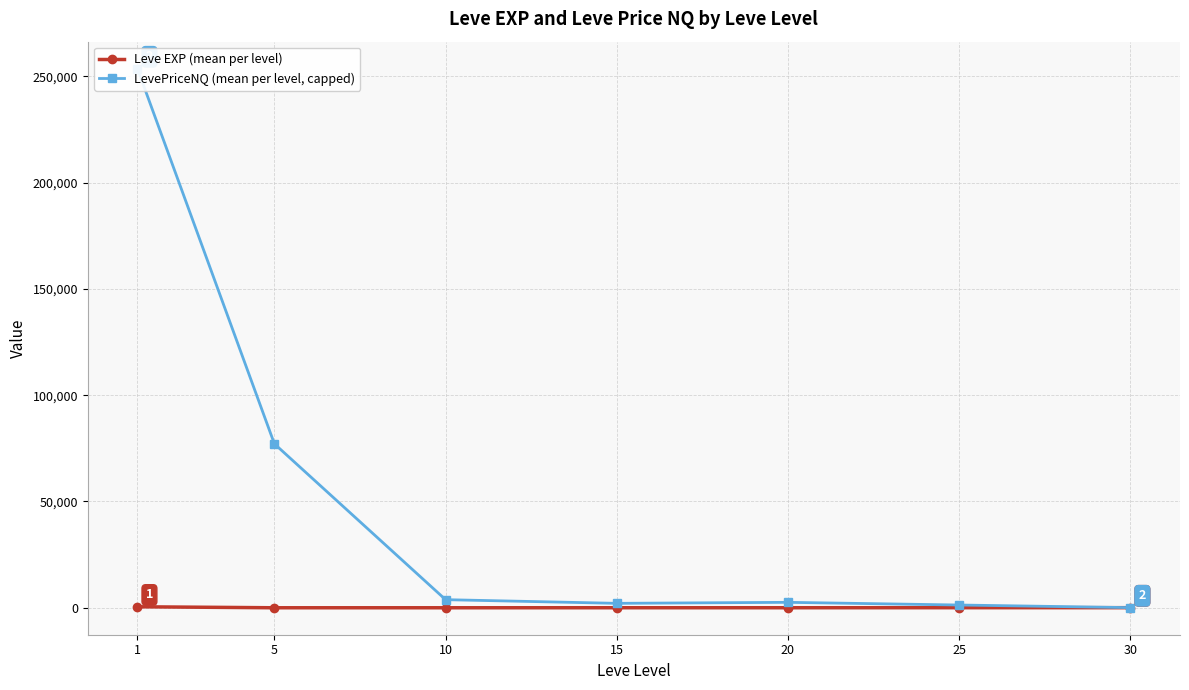

True or false: Leve EXP (mean per level) has more than 2 interior local peaks.

False